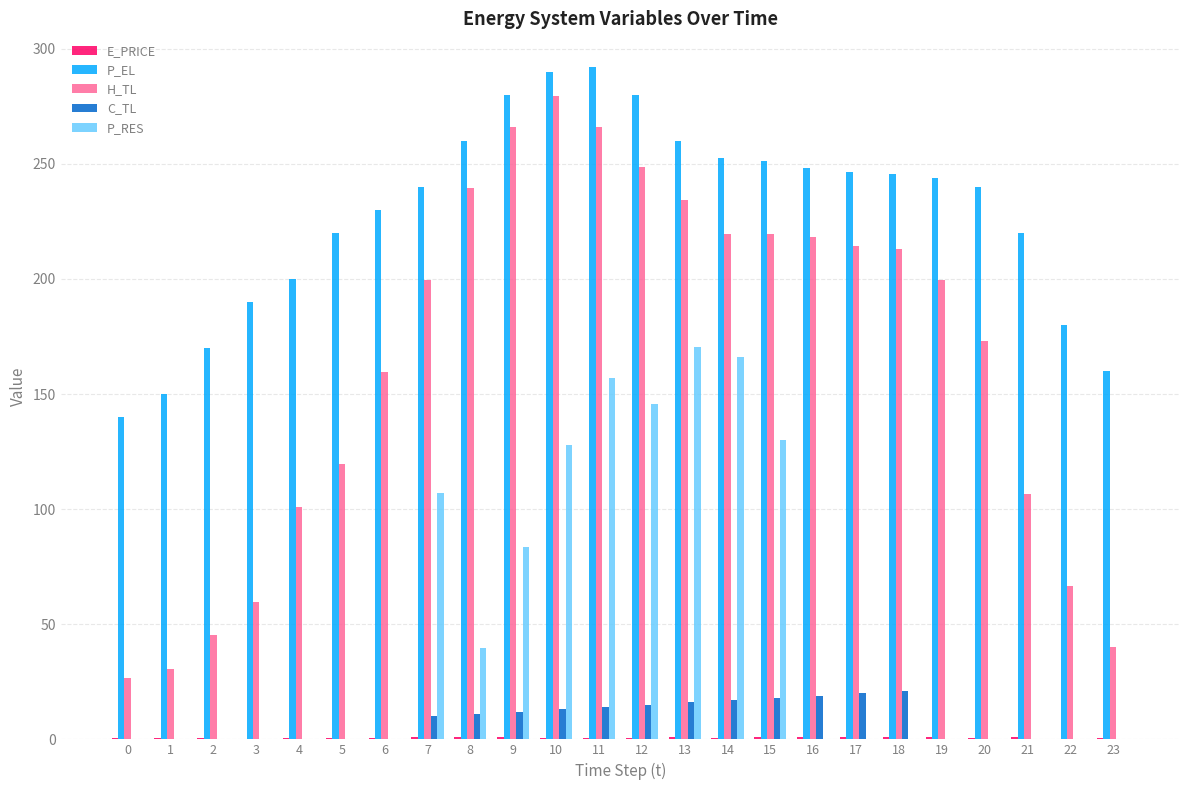

Which series has the largest total across all categories?

P_EL